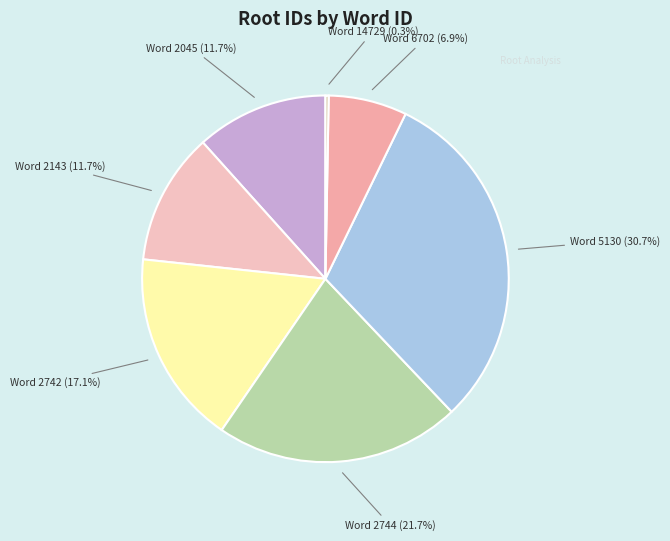

Between Word 6702 and Word 14729, which is larger?

Word 6702